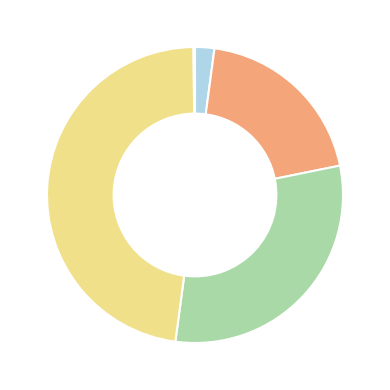

Does any single category account for the majority?

No